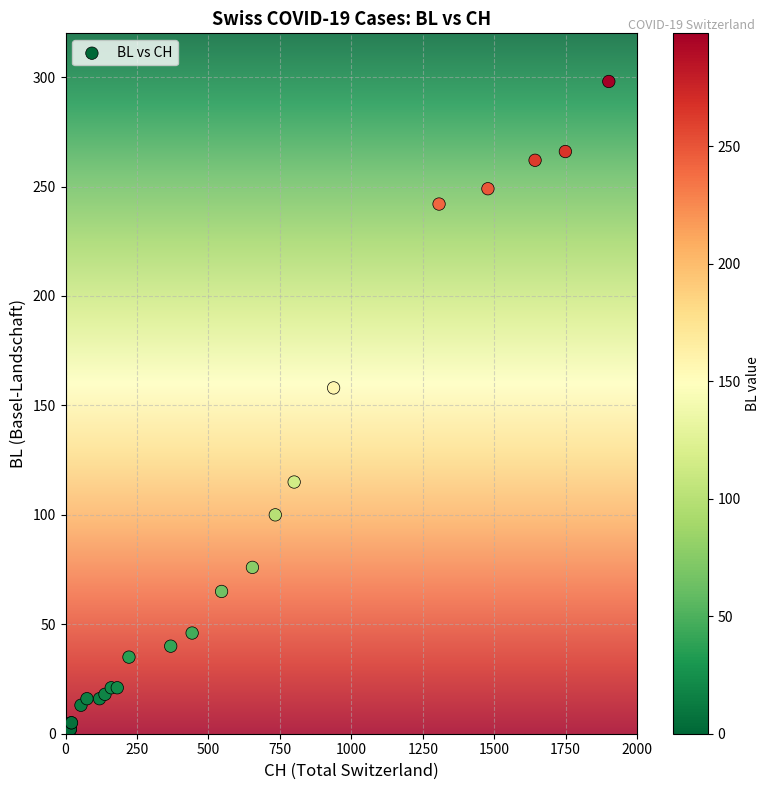

What Y value in the scatter plot is closest to 149?

158